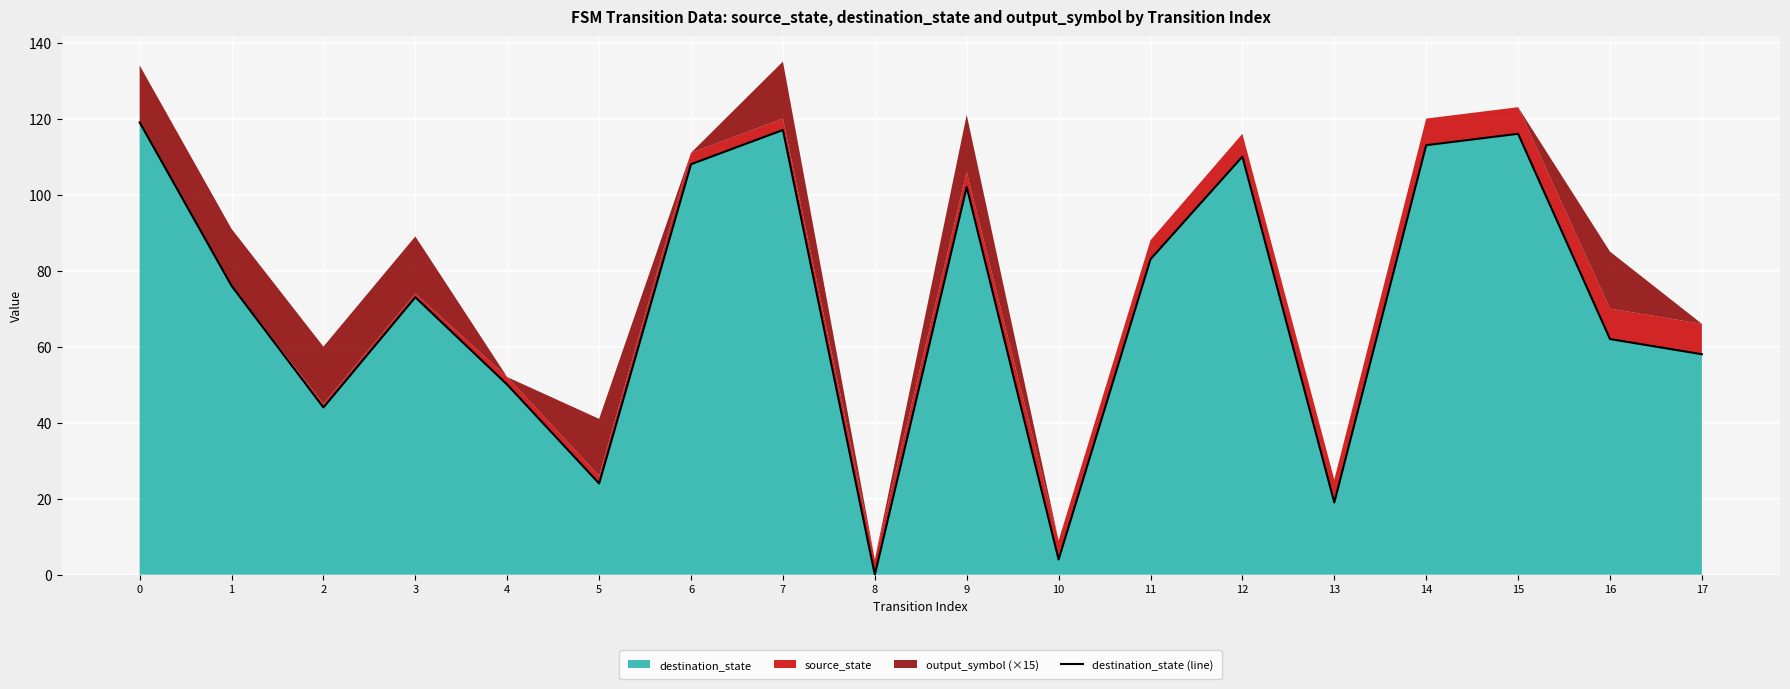

Reading left to right, list all the values displayed in this chart.

119	76	44	73	50	24	108	117	0	102	4	83	110	19	113	116	62	58